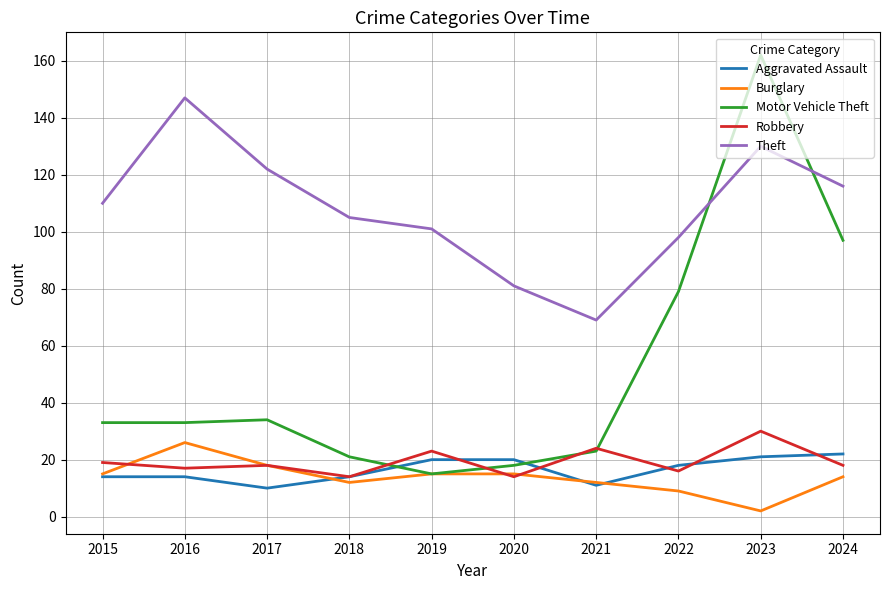

What is the lowest value of the Robbery series?

14